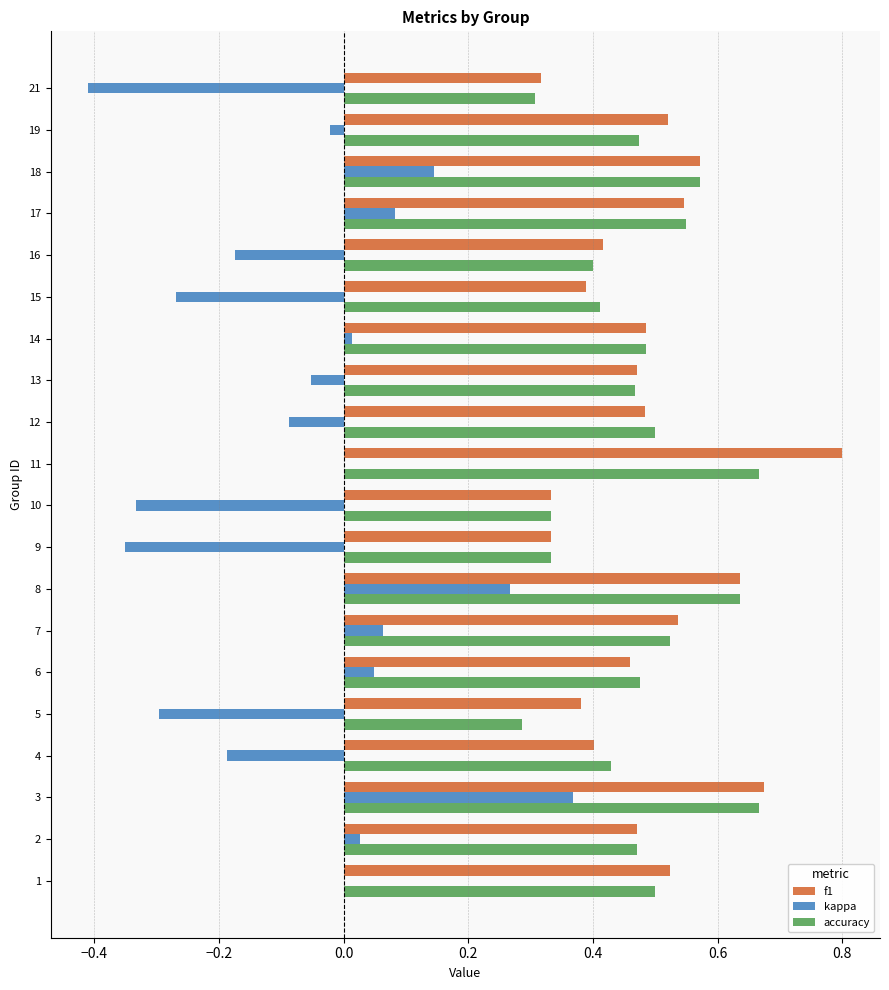

What is the sum of all f1 values?

9.8